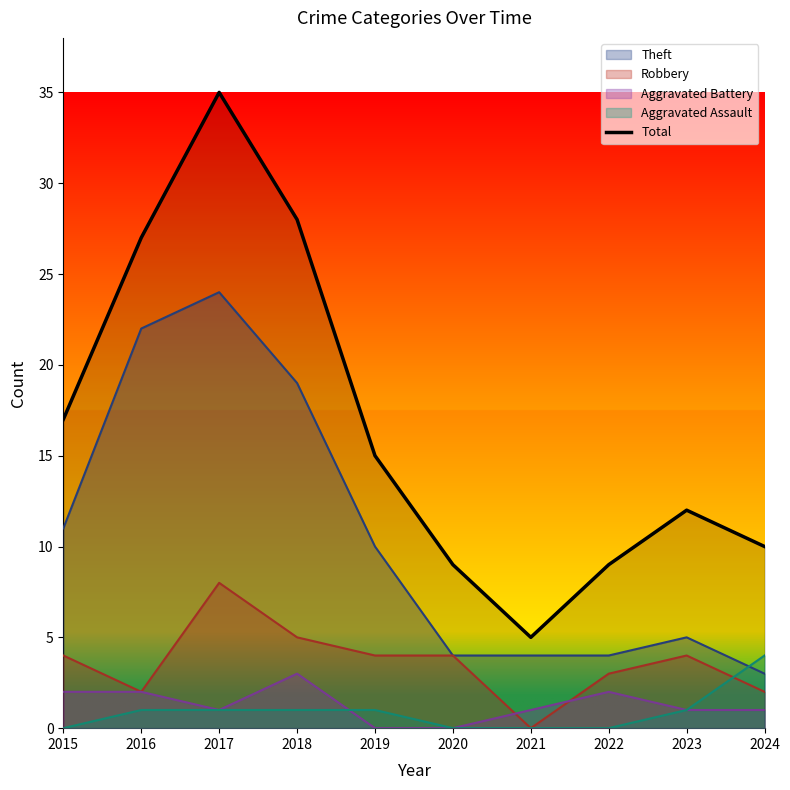

Where is the first local minimum?

2021